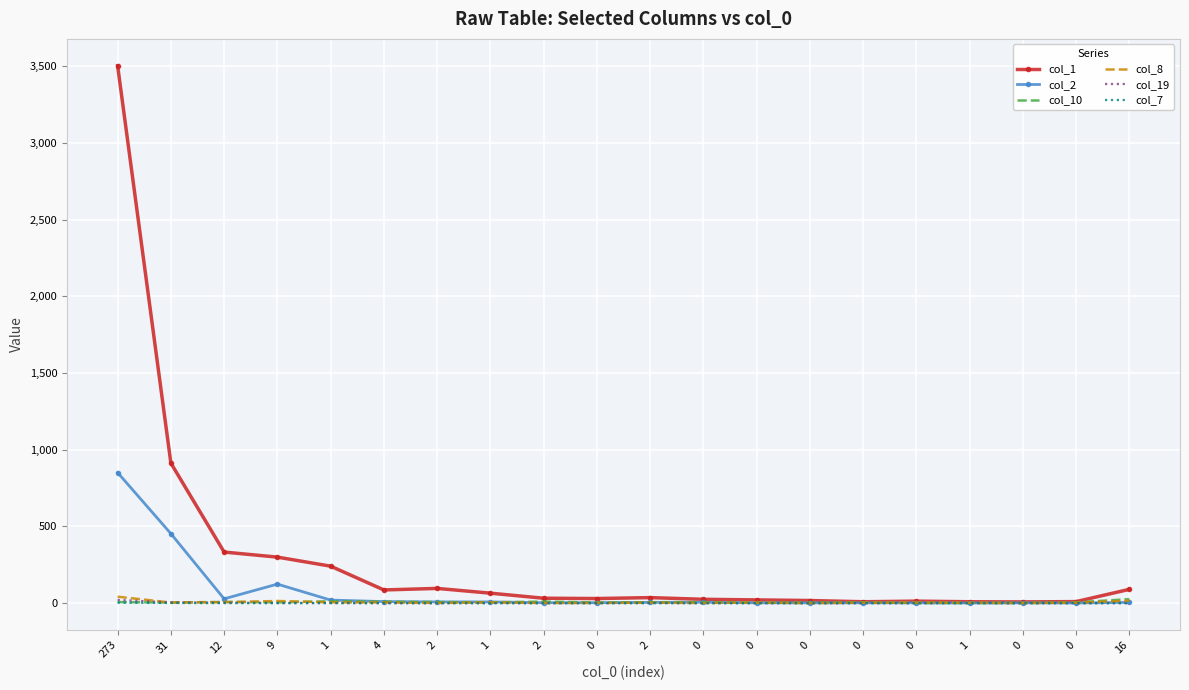

Reading left to right, transcribe all the data shown in this chart.

col_1: 273=3503	31=913	12=333	9=300	1=241	4=86	2=96	1=65	2=32	0=30	2=36	0=25	0=21	0=17	0=9	0=13	1=9	0=8	0=10	16=90
col_2: 273=851	31=453	12=28	9=124	1=20	4=10	2=8	1=8	2=3	0=3	2=5	0=6	0=2	0=2	0=2	0=2	1=1	0=2	0=1	16=5
col_10: 273=7	31=4	12=8	9=5	1=12	4=9	2=7	1=5	2=10	0=4	2=6	0=6	0=3	0=3	0=5	0=1	1=1	0=1	0=5	16=26
col_8: 273=42	31=4	12=6	9=14	1=5	4=4	2=1	1=5	2=1	0=1	2=3	0=1	0=4	0=0	0=3	0=4	1=3	0=1	0=3	16=16
col_19: 273=21	31=5	12=3	9=1	1=1	4=0	2=0	1=0	2=0	0=0	2=1	0=0	0=0	0=0	0=0	0=0	1=1	0=0	0=0	16=0
col_7: 273=3	31=1	12=0	9=0	1=0	4=0	2=0	1=0	2=0	0=0	2=0	0=0	0=0	0=0	0=0	0=0	1=0	0=0	0=0	16=0